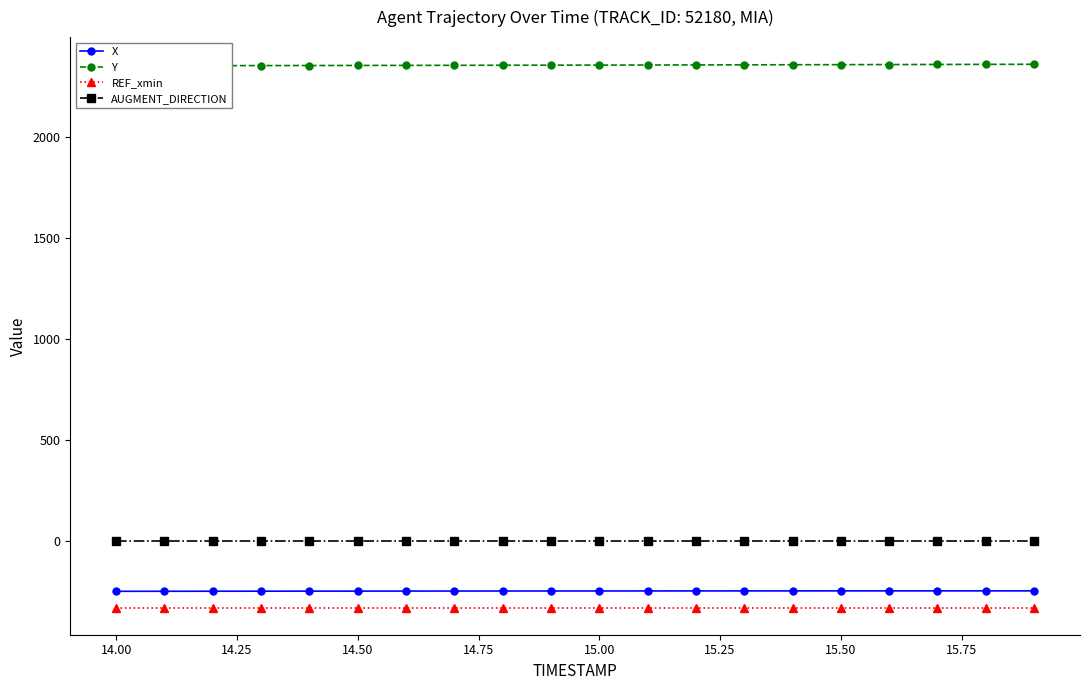

Which series has the widest spread of values?

Y